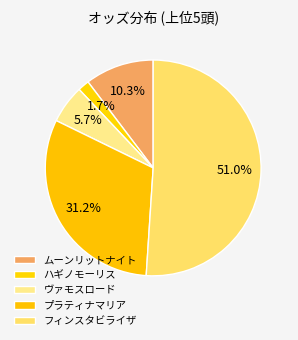

Count the number of slices in the pie.

5